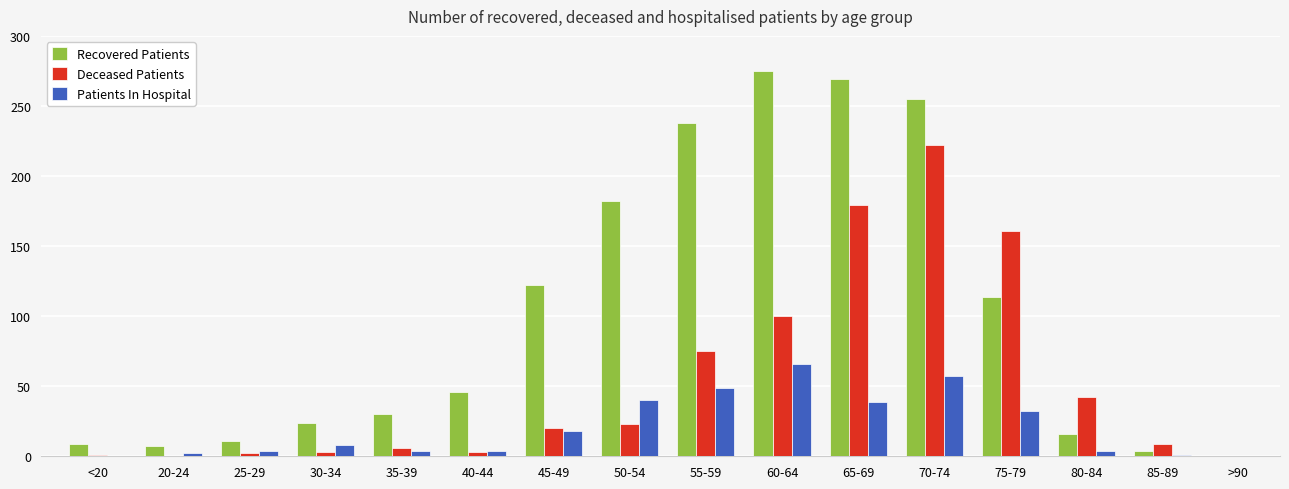

True or false: Deceased Patients has a value of 161 at 75-79.

True